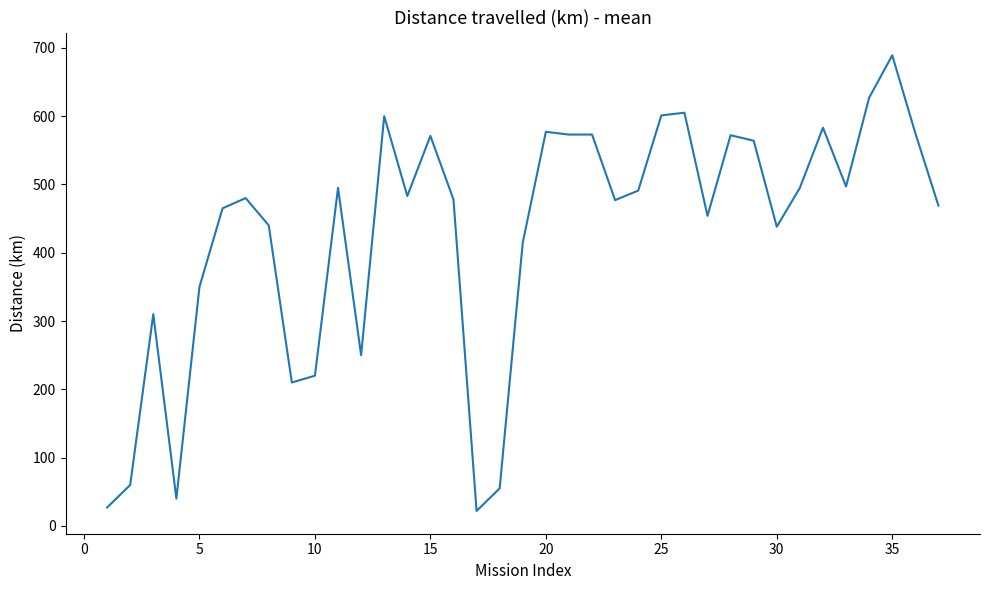

What is the smallest value displayed?

22